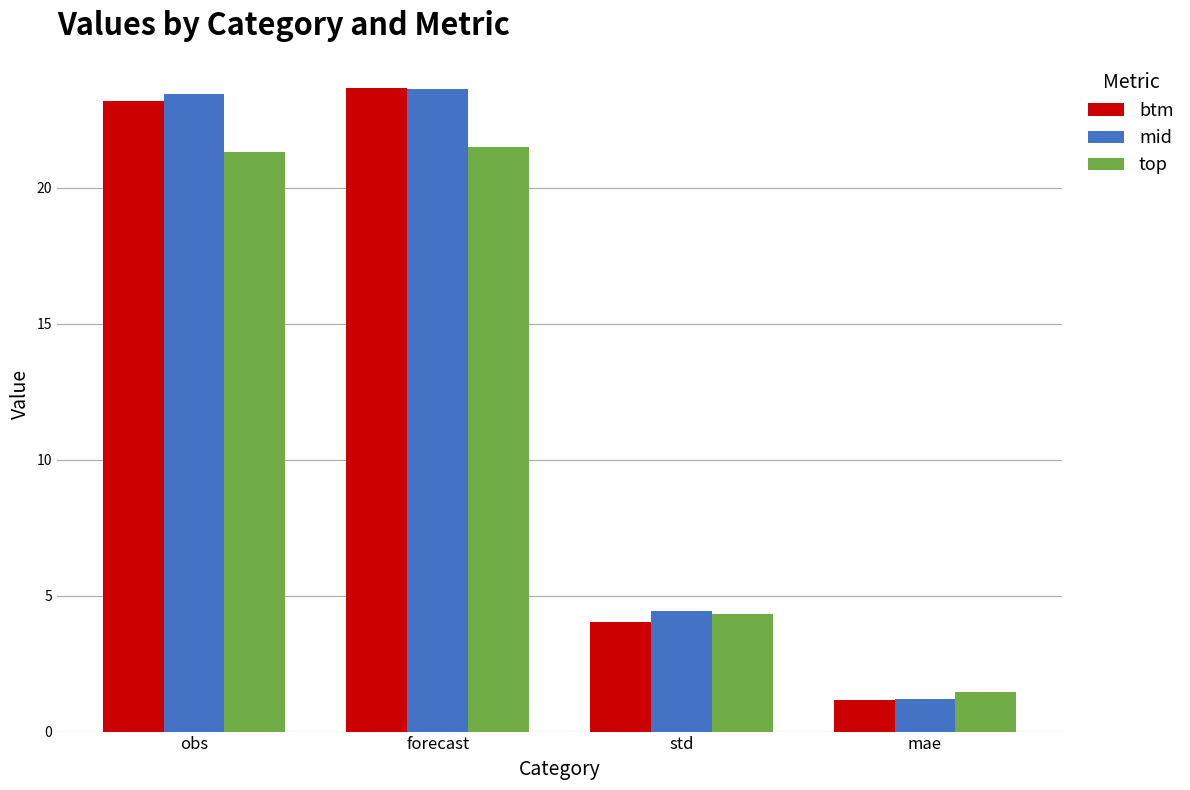

What is the maximum value shown in the chart?

23.7